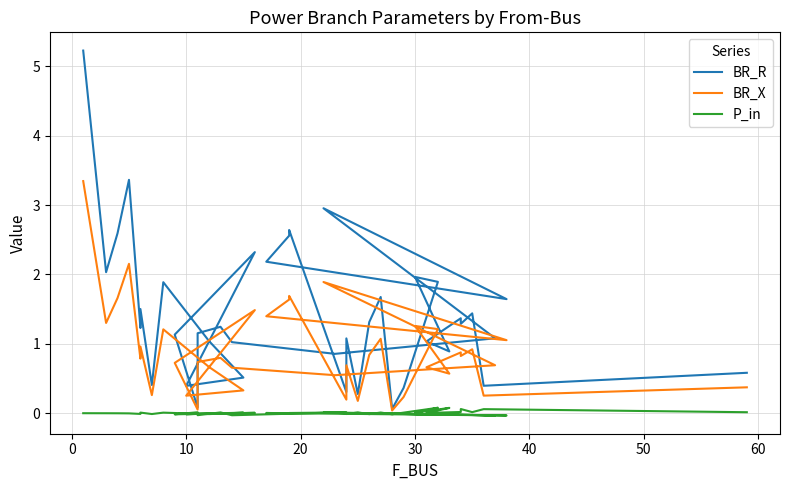

Does the chart have visible grid lines?

Yes